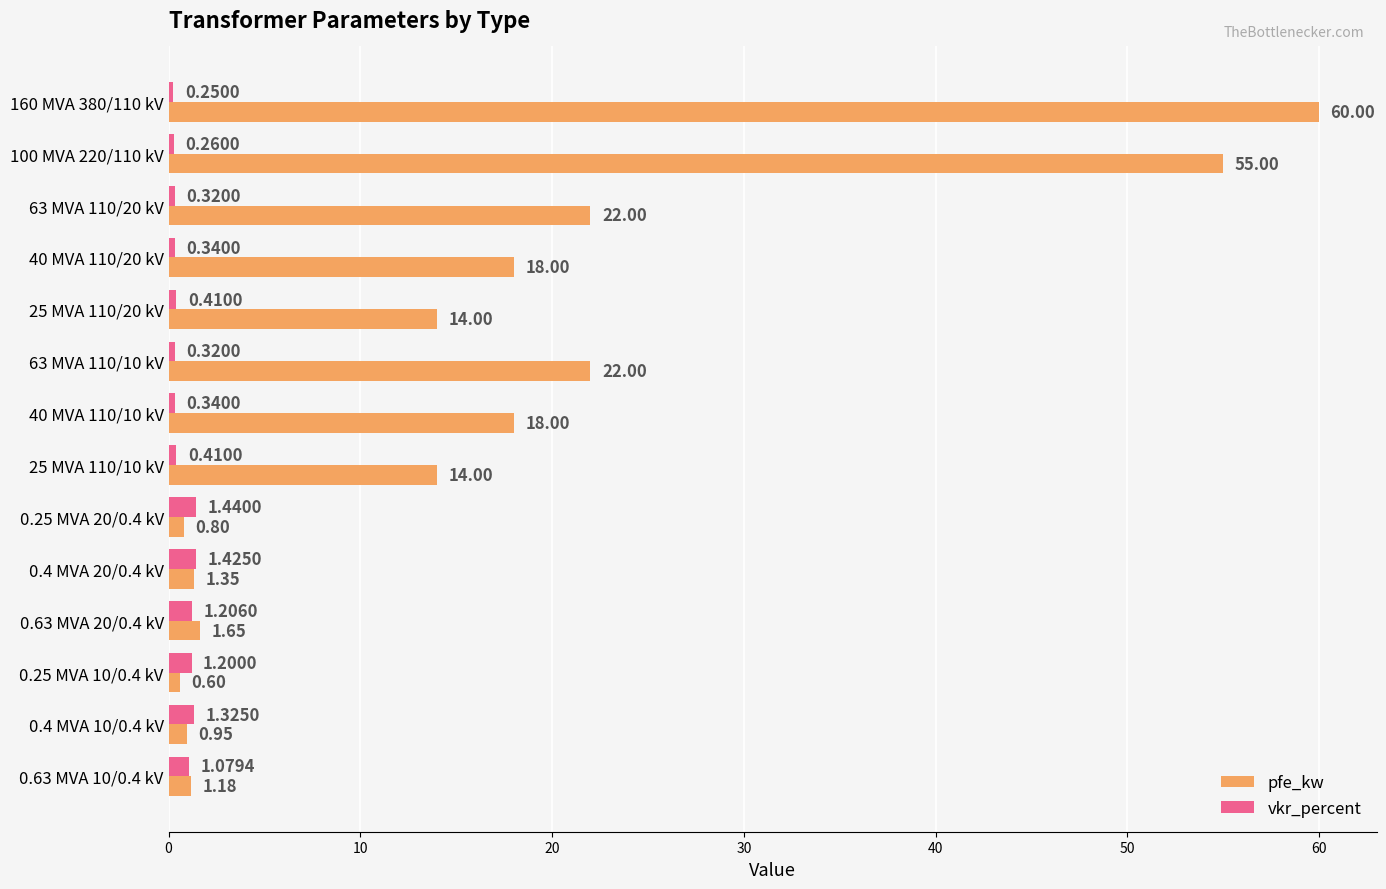

Between 0.63 MVA 20/0.4 kV and 0.4 MVA 10/0.4 kV, which series saw the biggest shift?

pfe_kw